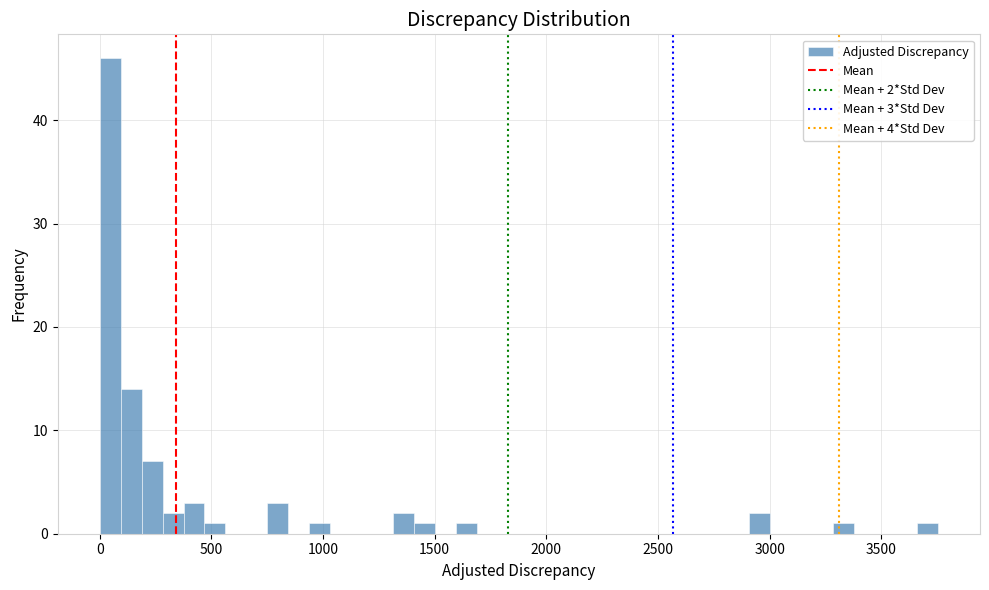

Around what value on the x-axis is the tallest bar? Give the approximate position of its centre, as read against the axis.

50